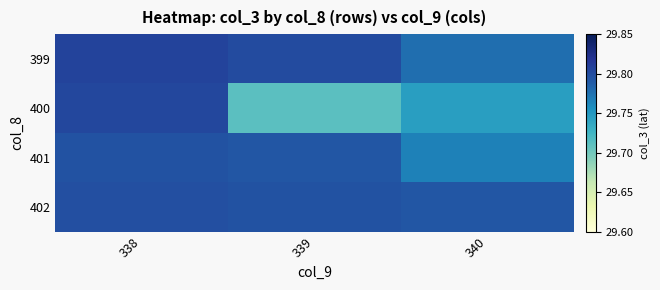

Which series has the largest range (max minus min)?

400